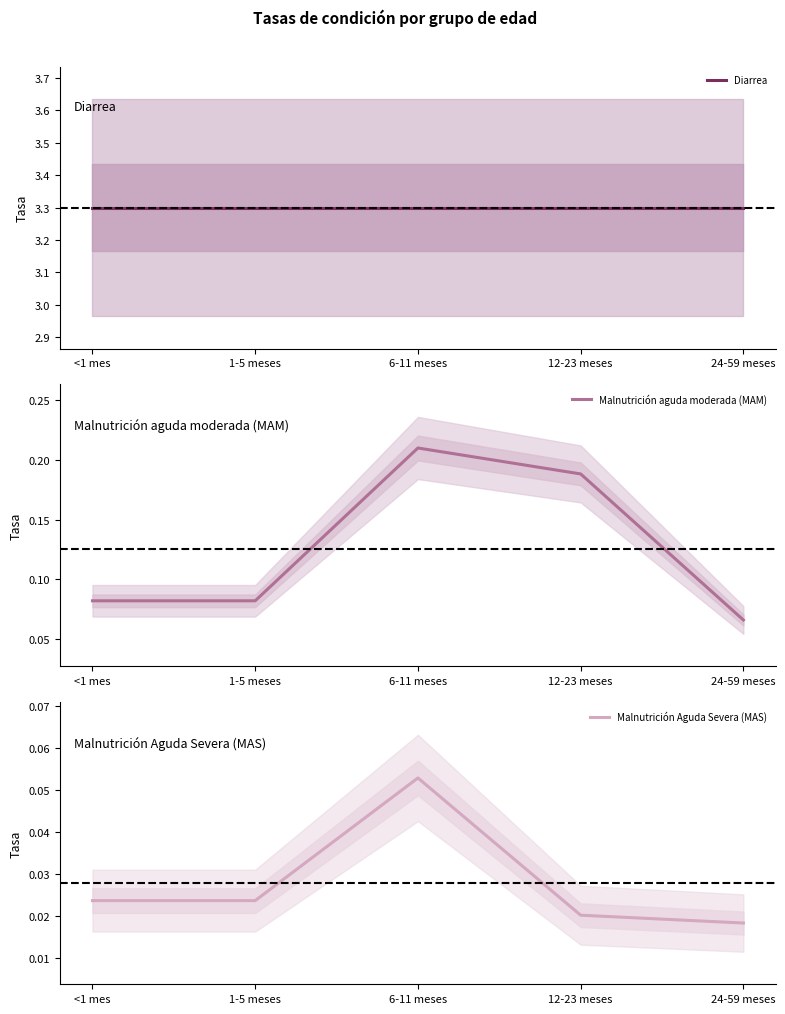

True or false: Diarrea has a value of 5.5 at 12-23 meses.

False